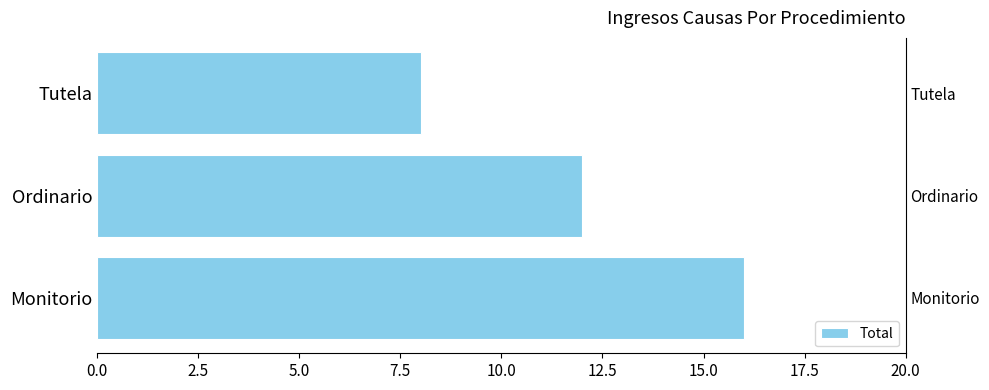

Reading right to left, list all the values displayed in this chart.

8	12	16